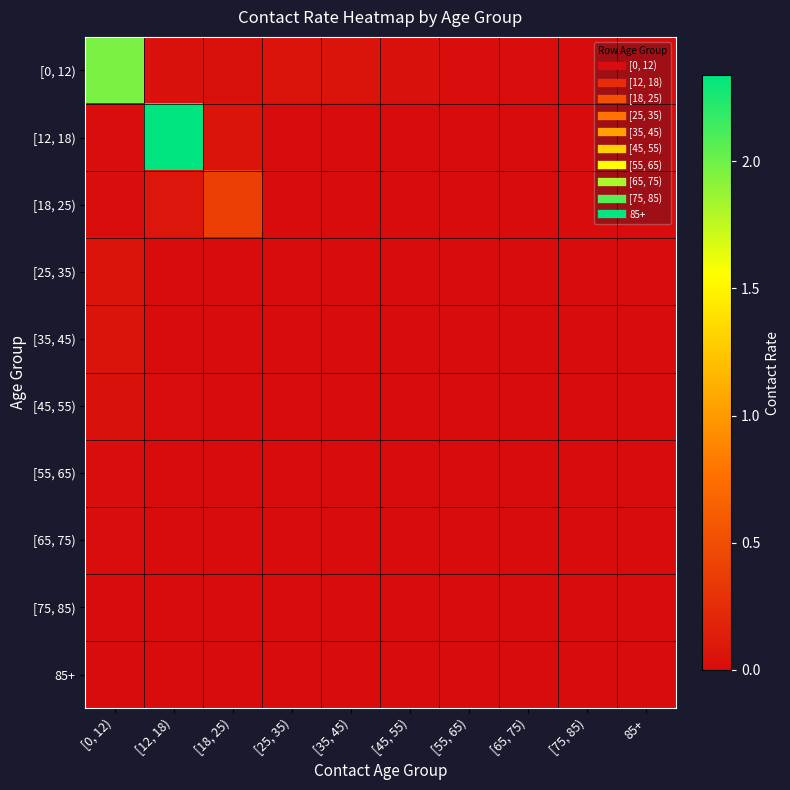

At which category is the sum across all series the highest?

[12, 18)